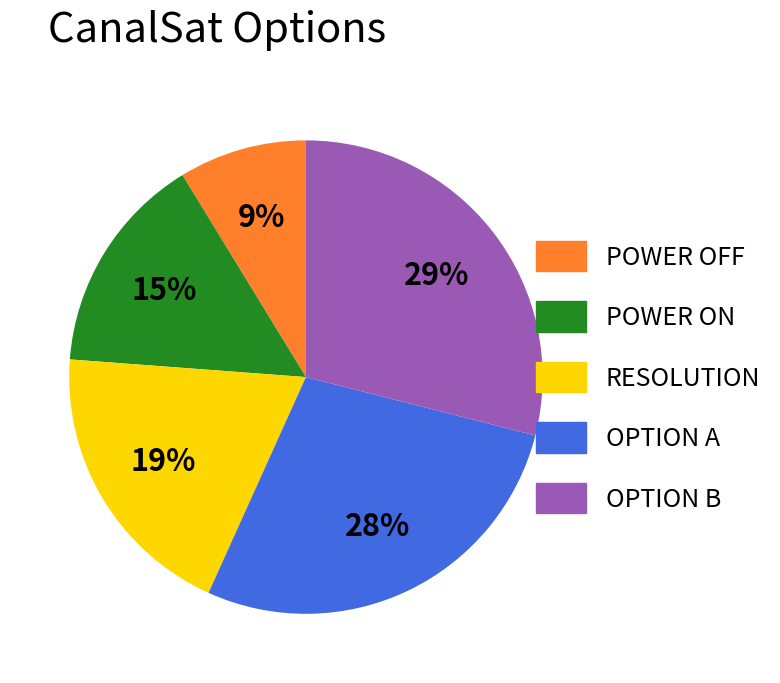

Do POWER ON and POWER OFF together represent more than half of the pie?

No